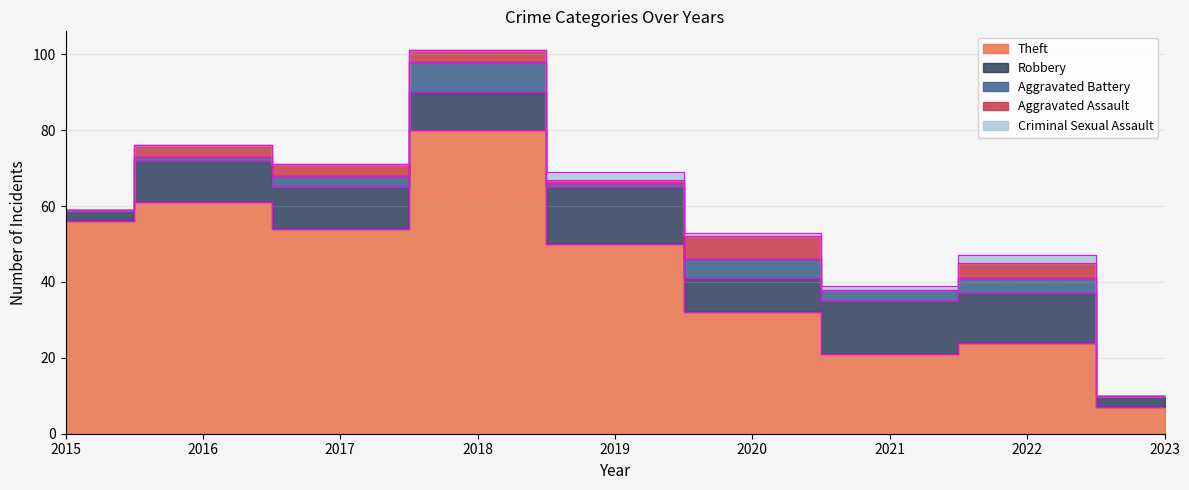

In Criminal Sexual Assault, how many points are higher than both neighbors (excluding endpoints)?

2